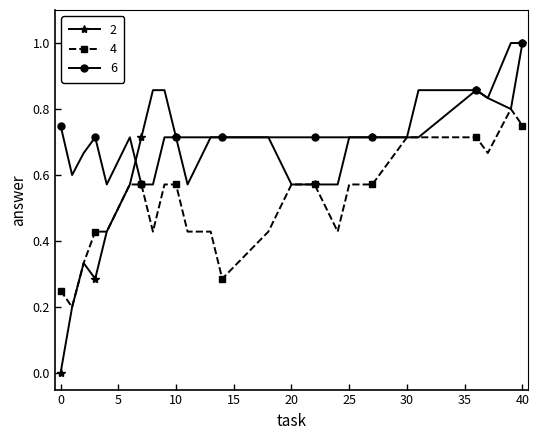

True or false: 2 has more than 0 interior local peaks.

True